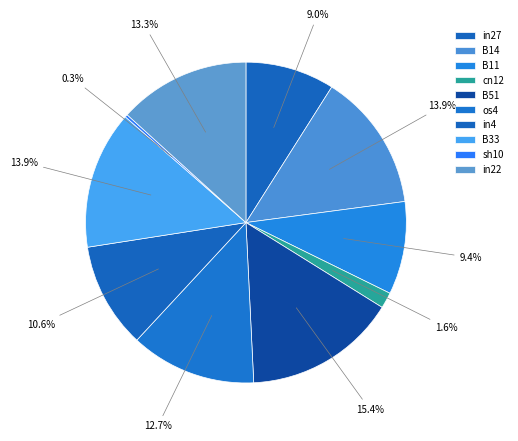

What percentage is the in22 slice, to the nearest percent?

13%